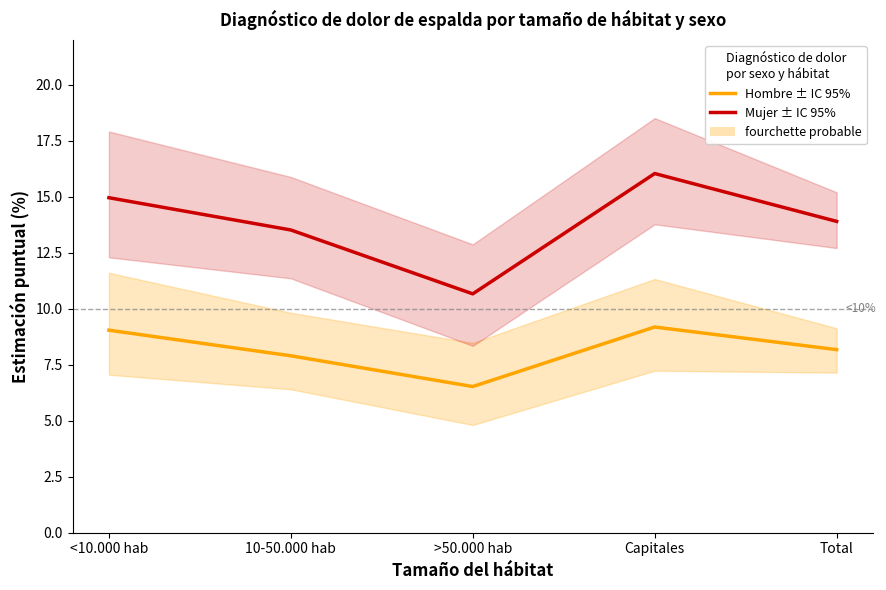

What is the difference between the maximum and minimum values in the Mujer ± IC 95% series?

5.4